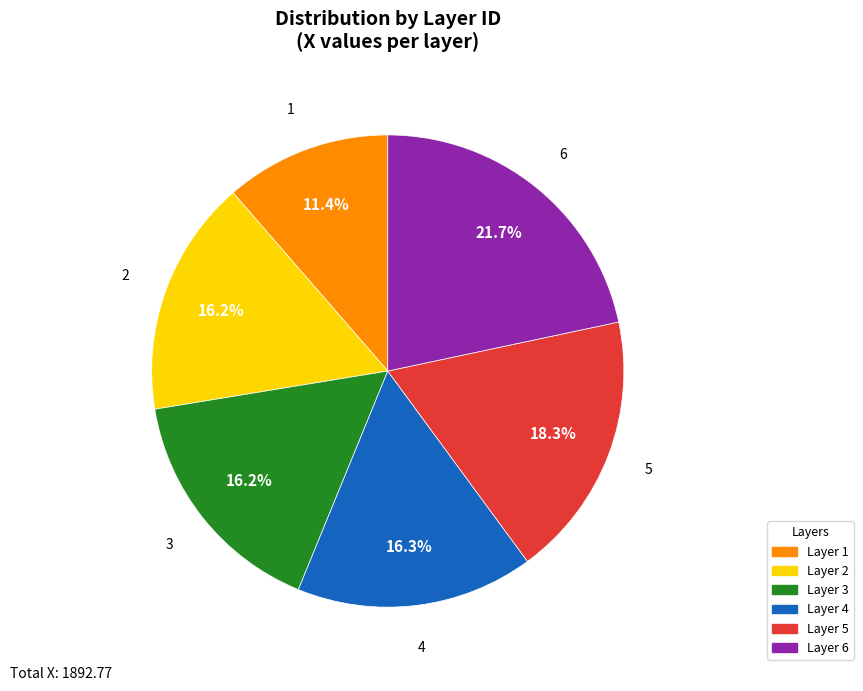

Count the number of slices in the pie.

6